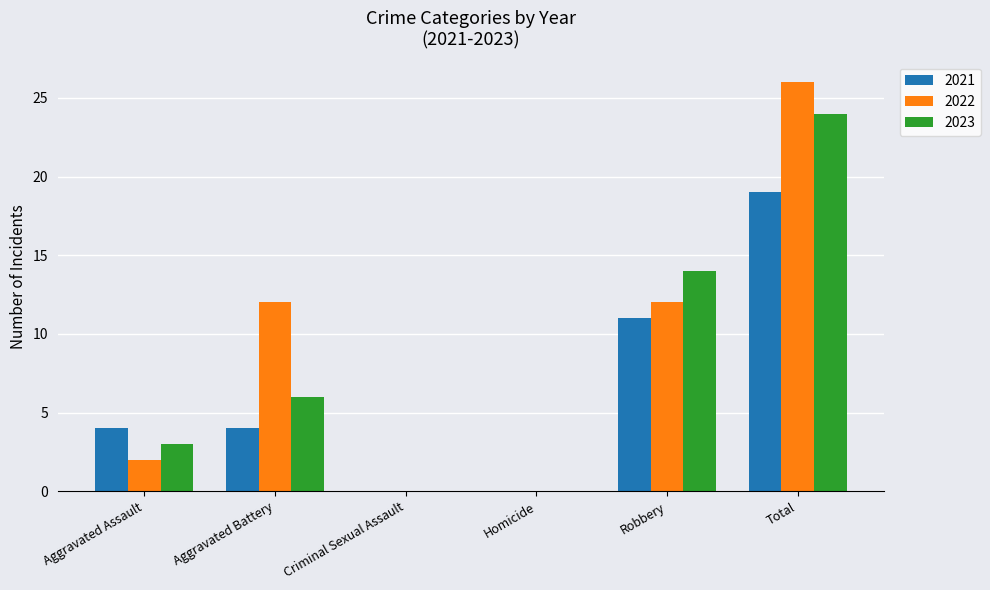

What is the approximate value of 2023 at Robbery, to the nearest 5?

15